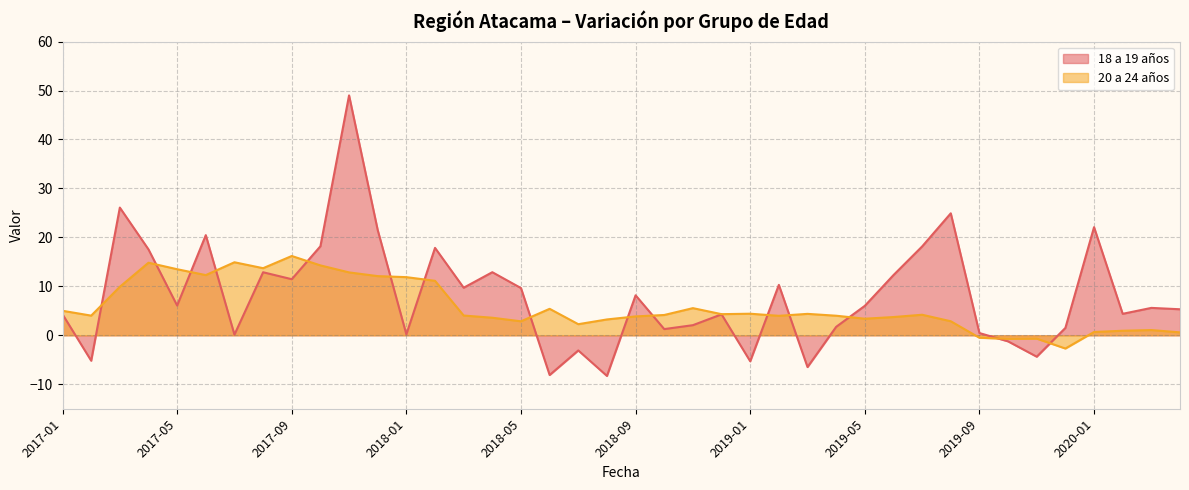

Which has a higher value, 2017-11 or 2019-11?

2017-11